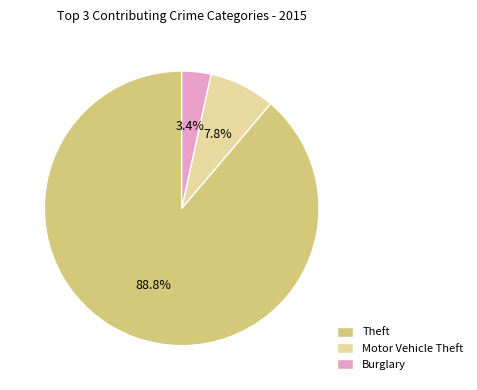

How many segments does this pie chart have?

3